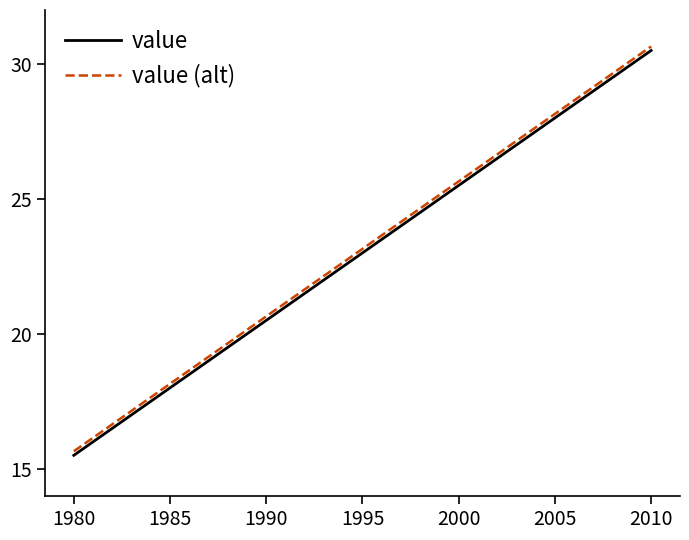

Does the chart display data point markers on the line(s)?

No